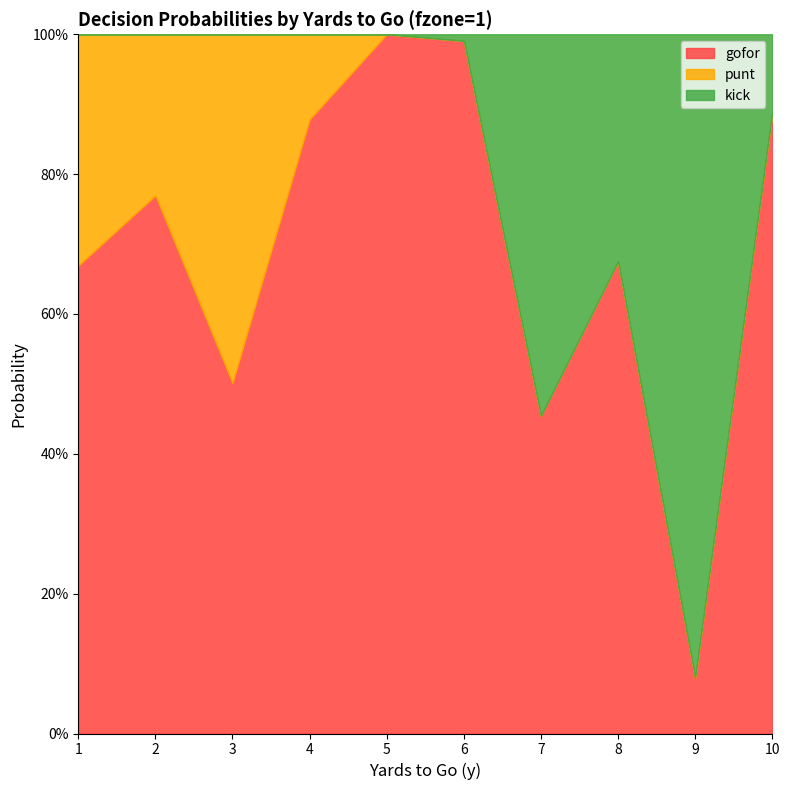

Reading right to left, what are all the values shown in this chart?

gofor: 0.9	0.1	0.7	0.5	1.0	1.0	0.9	0.5	0.8	0.7
punt: 0.0	0.0	0.0	0.0	0.0	0.0	0.1	0.5	0.2	0.3
kick: 0.1	0.9	0.3	0.5	0.0	0.0	0.0	0.0	0.0	0.0